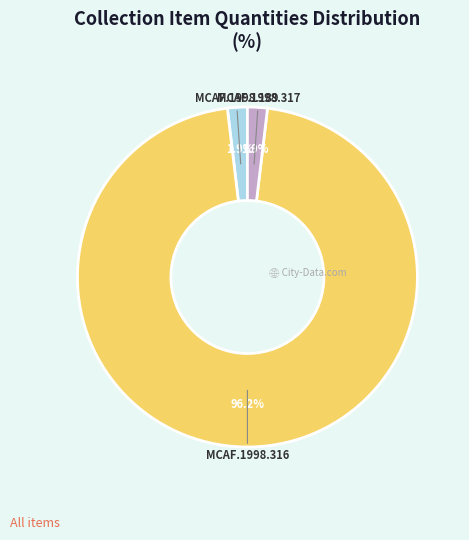

True or false: MCAF.1998.317 accounts for 10% of the total.

False